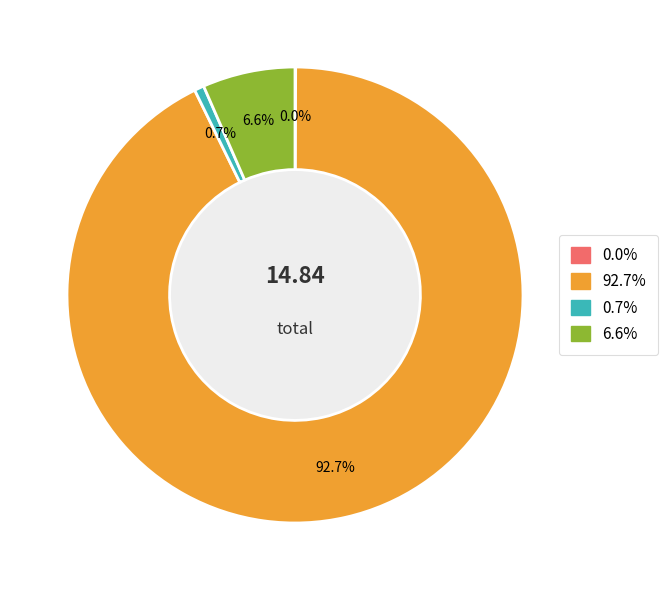

Is there any slice that represents more than half of the pie?

Yes